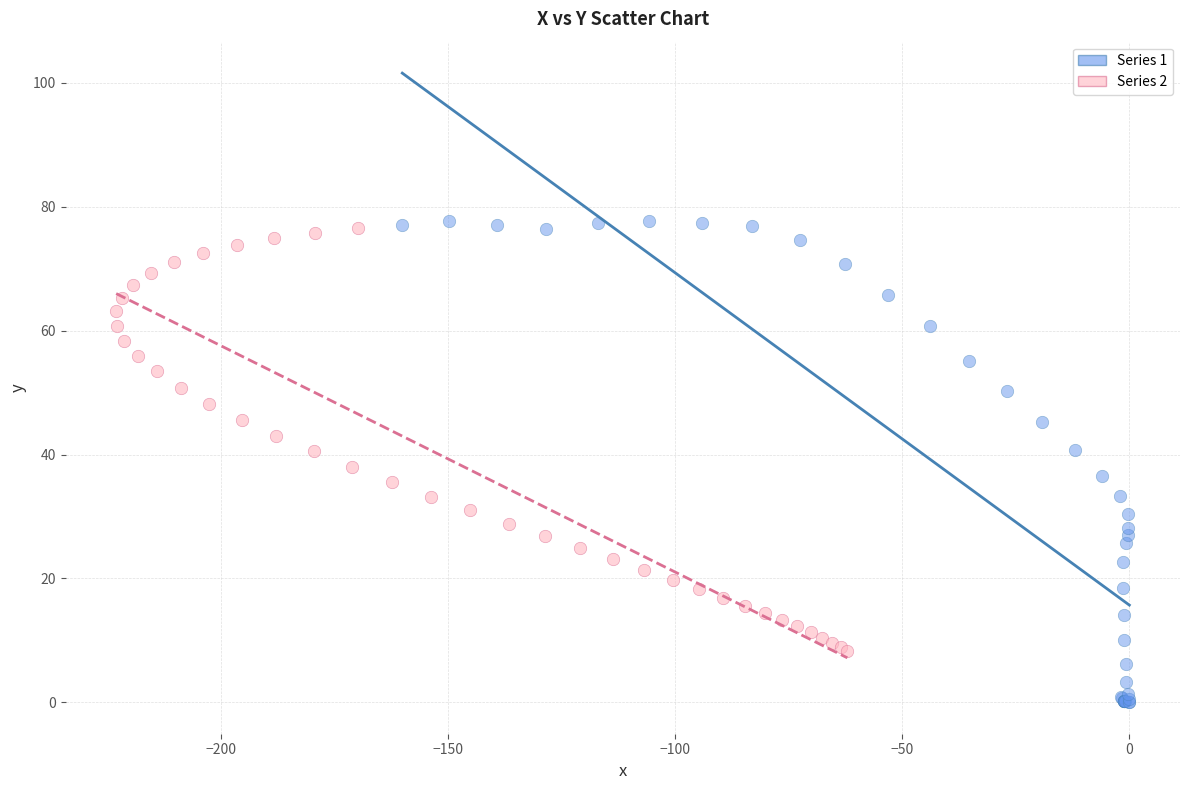

Which series has the widest spread of Y values?

Series 1